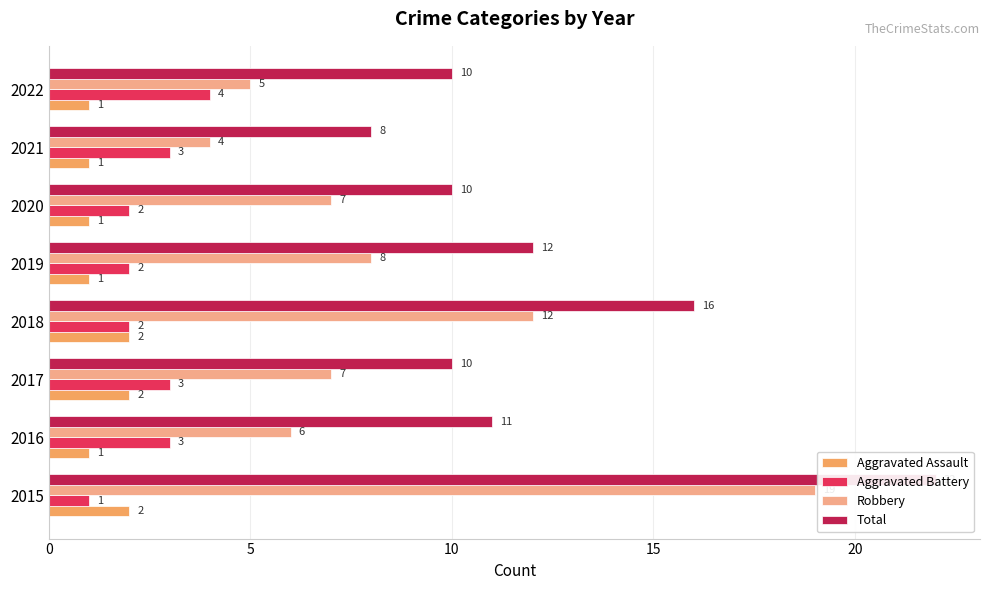

Is the value of Aggravated Assault at 2019 greater than the value of Aggravated Battery at 2017?

No